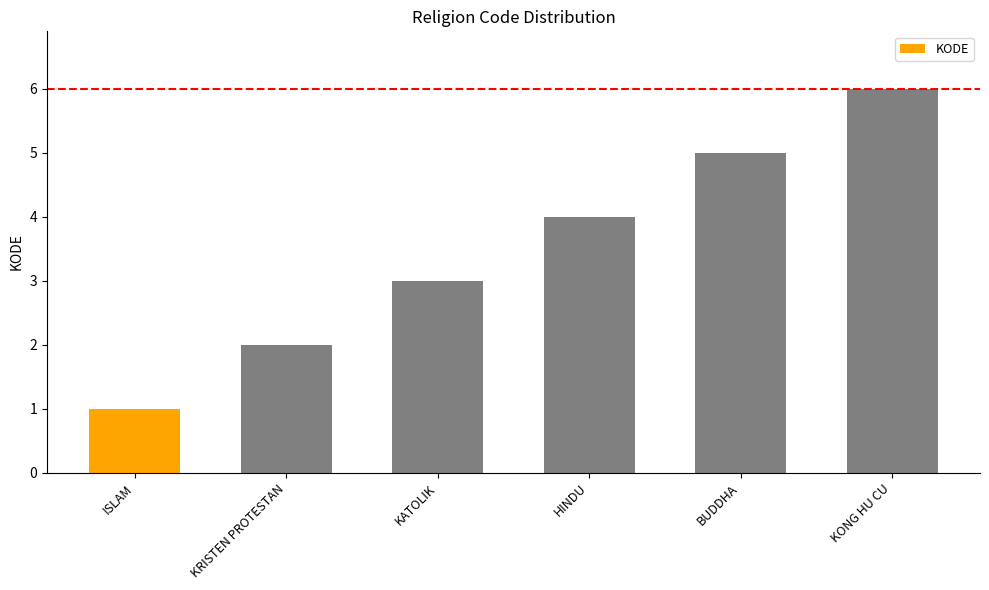

Reading left to right, transcribe all the data shown in this chart.

1	2	3	4	5	6